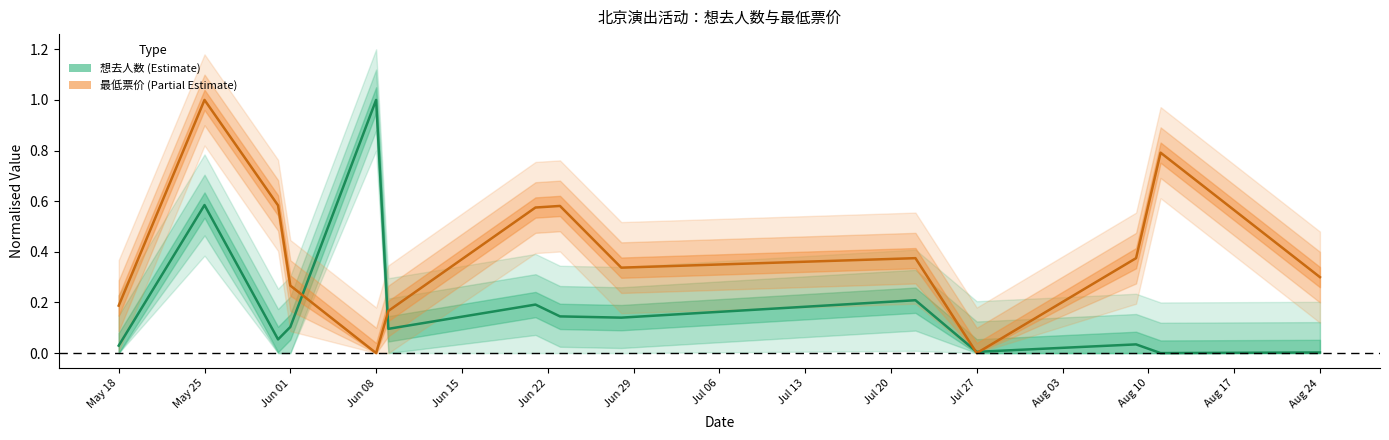

Which series changed the most between 2024-05-31 and 2024-07-22?

最低票价